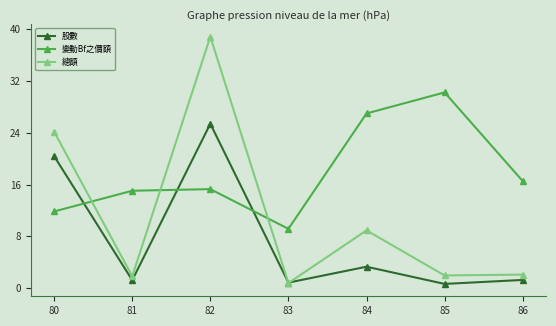

What are all the series names shown in the legend?

股數, 變動Bf之價額, 總額